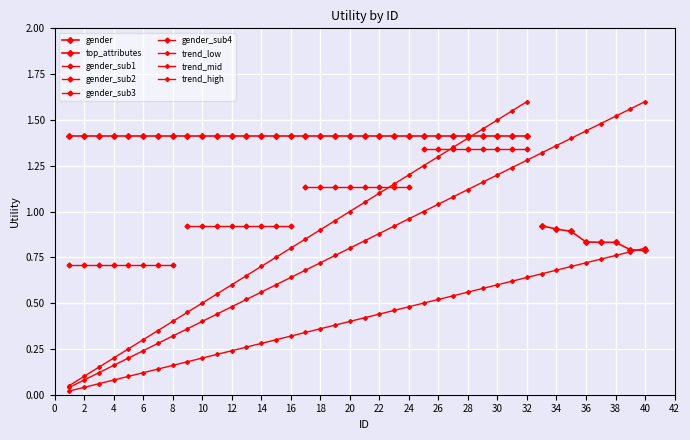

Between 4 and 6, which is larger?

4